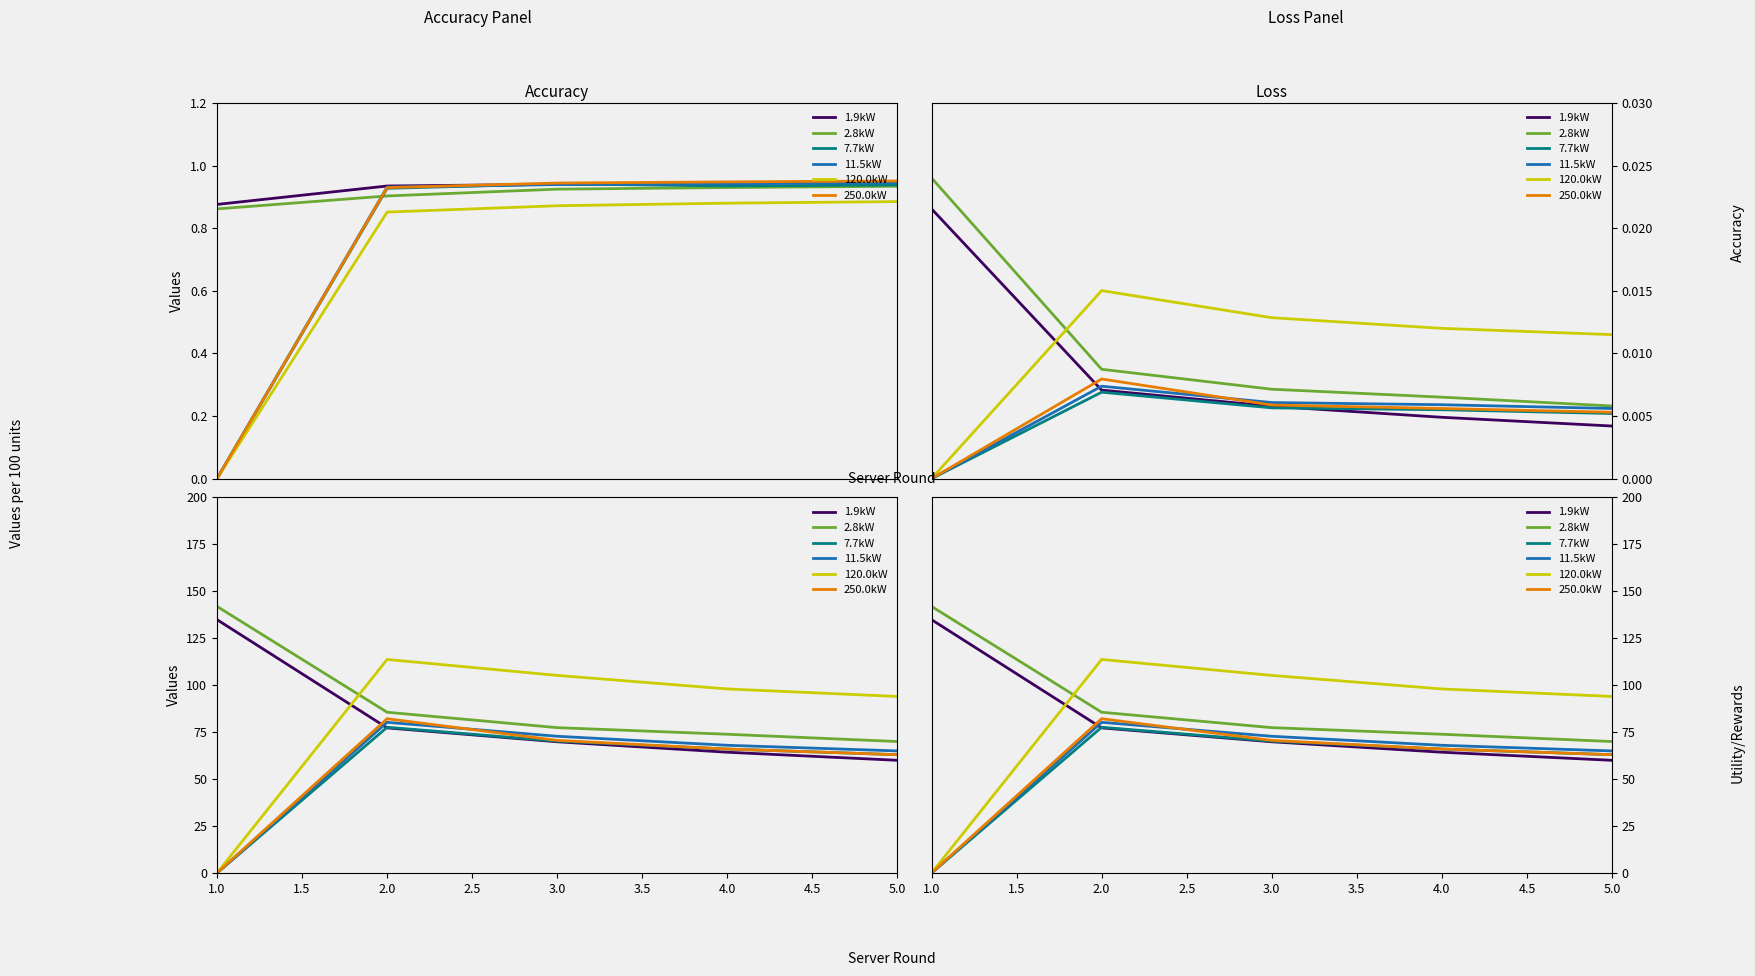

Between 5.0 and 3.0, which is larger?

3.0